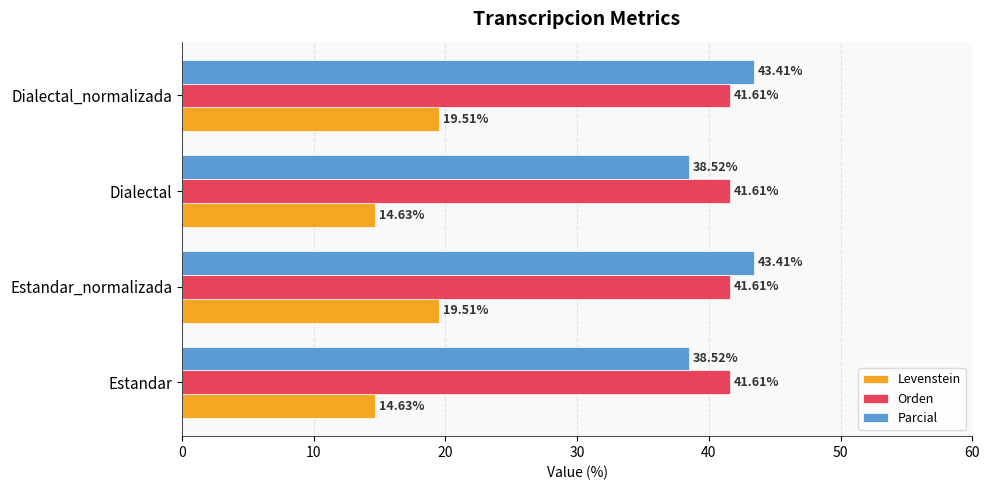

At Dialectal_normalizada, list the series in order from smallest to largest.

Levenstein, Orden, Parcial